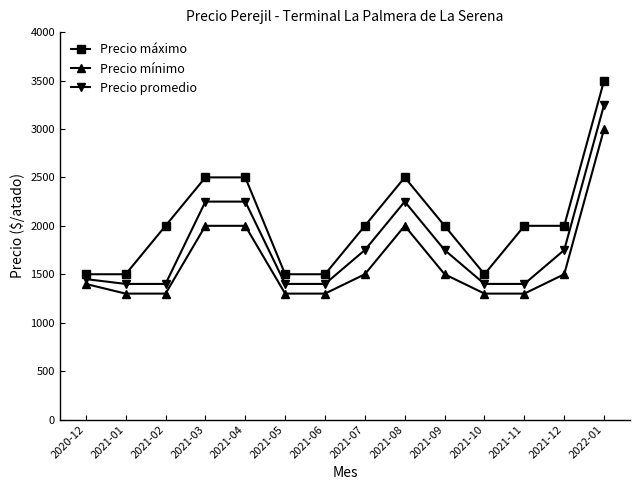

Rank the series by their maximum value, from highest to lowest.

Precio máximo, Precio promedio, Precio mínimo